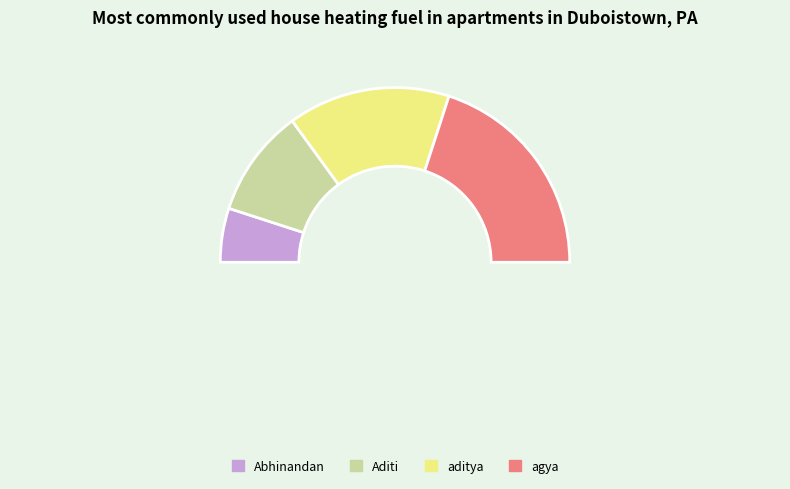

Is Abhinandan the majority of the pie?

No